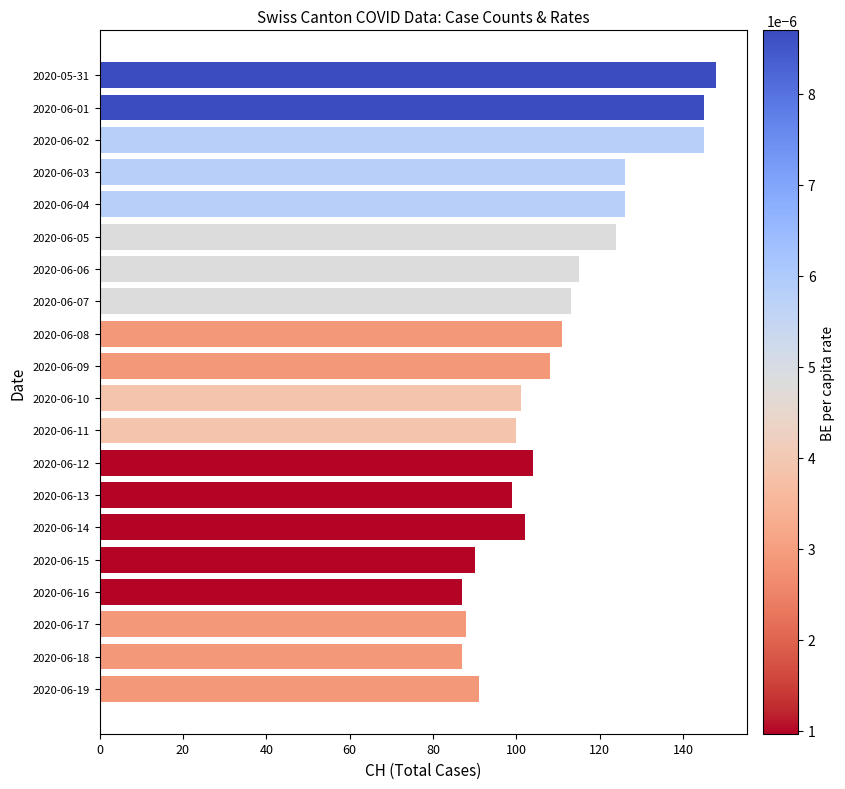

Reading bottom to top, what are all the values shown in this chart?

91	87	88	87	90	102	99	104	100	101	108	111	113	115	124	126	126	145	145	148